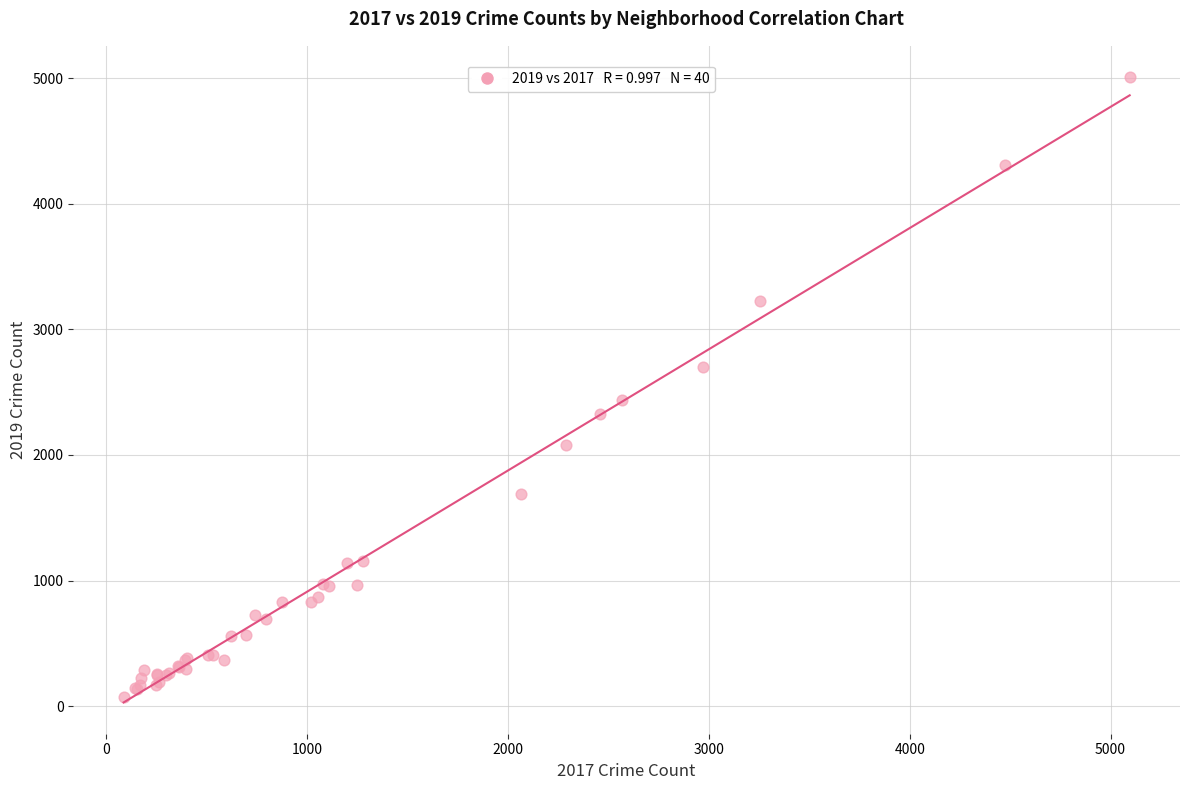

What Y value in the scatter plot is closest to 2542?

2441